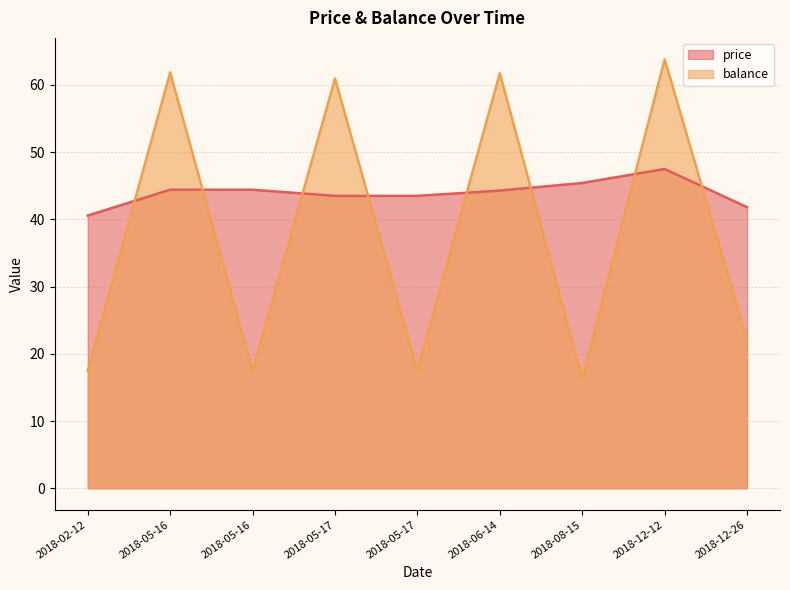

Which series changed the most between 2018-05-16 and 2018-05-17?

balance